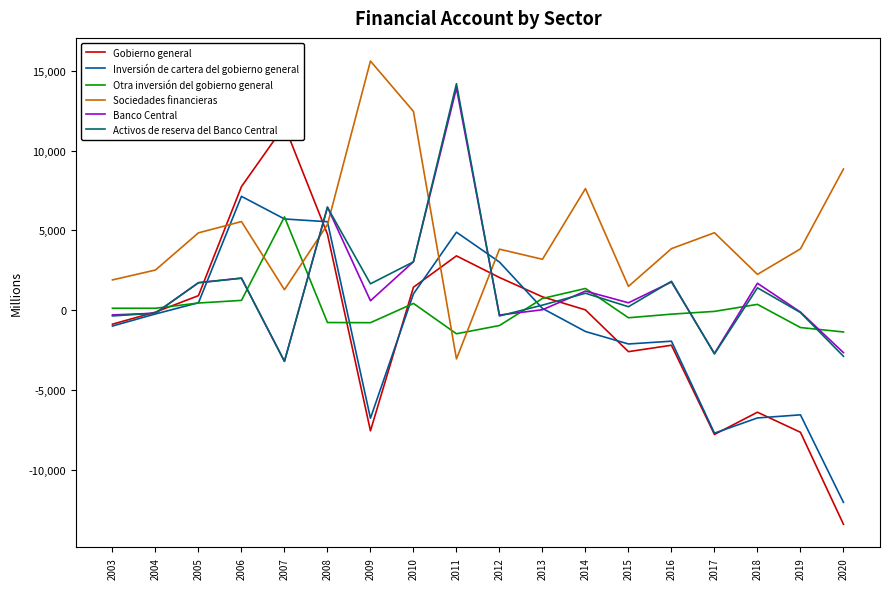

At which label does Inversión de cartera del gobierno general reach its minimum?

2020